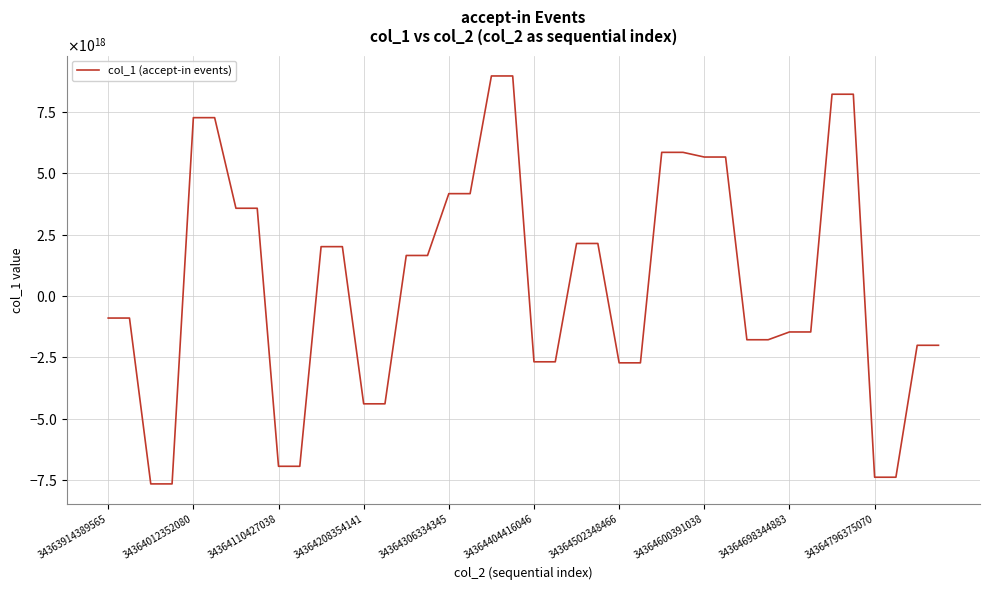

Does the chart have visible grid lines?

Yes